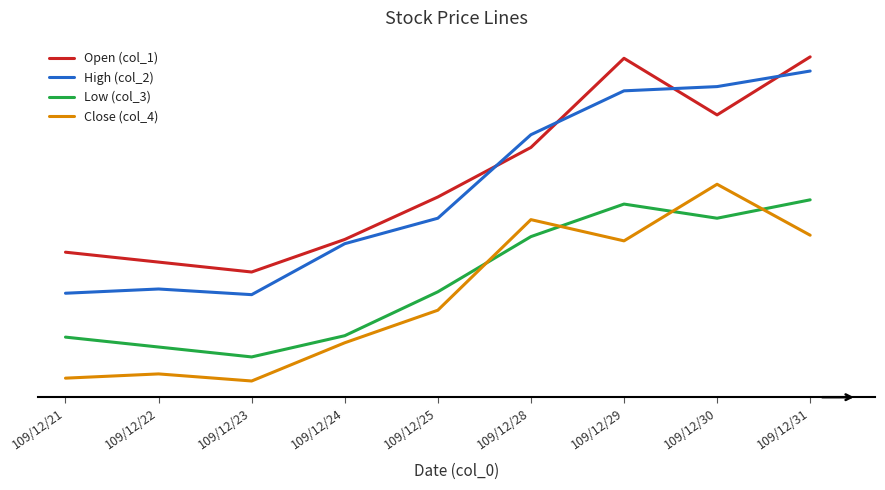

At which label does Open (col_1) reach its peak?

109/12/31